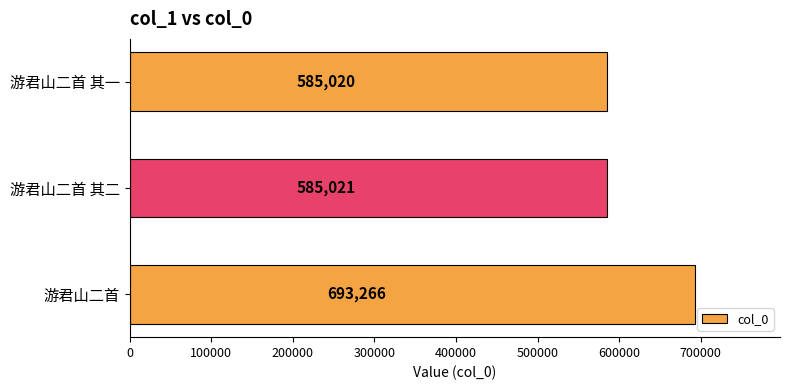

How many data points does each series have?

3